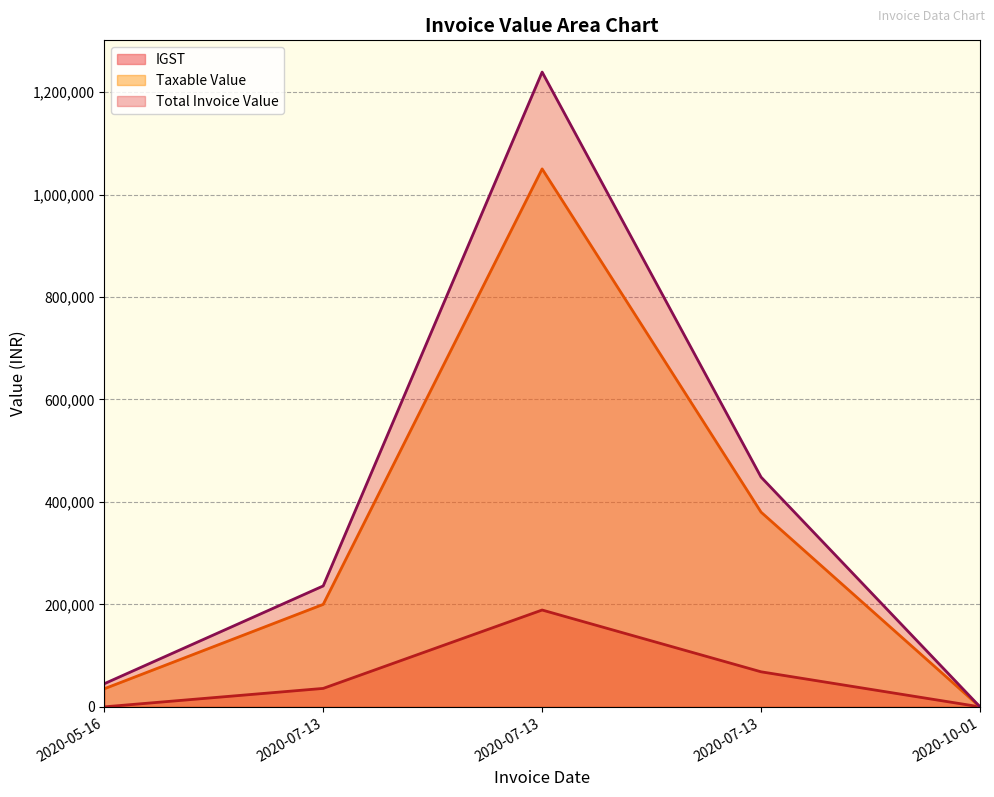

True or false: IGST and Total Invoice Value intersect in this chart.

False